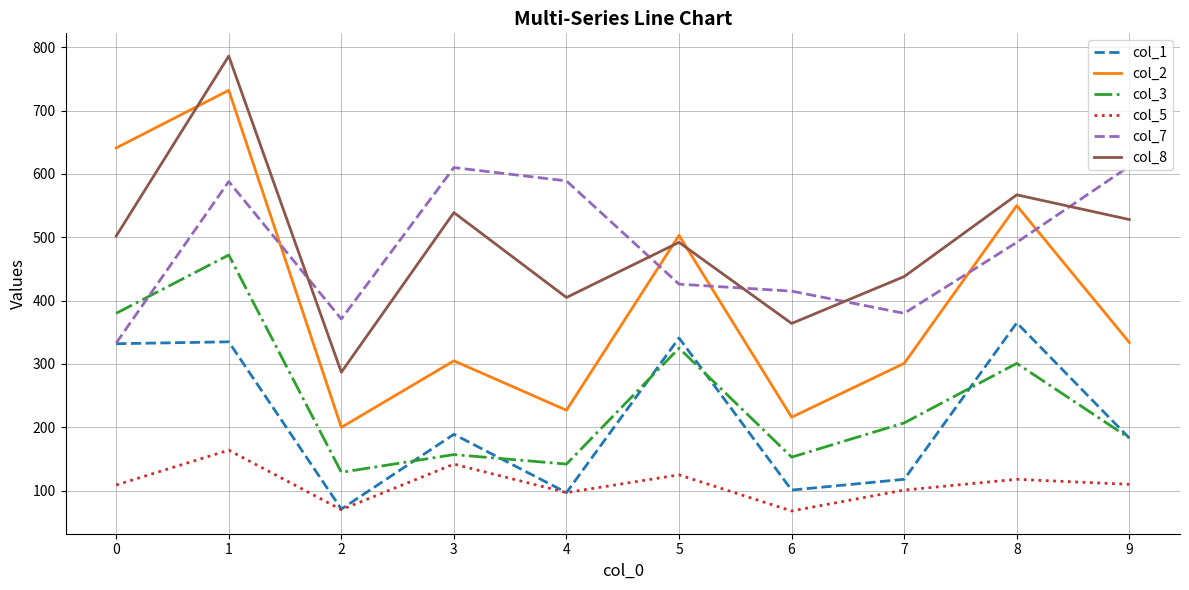

True or false: col_5 and col_8 cross at least once.

False